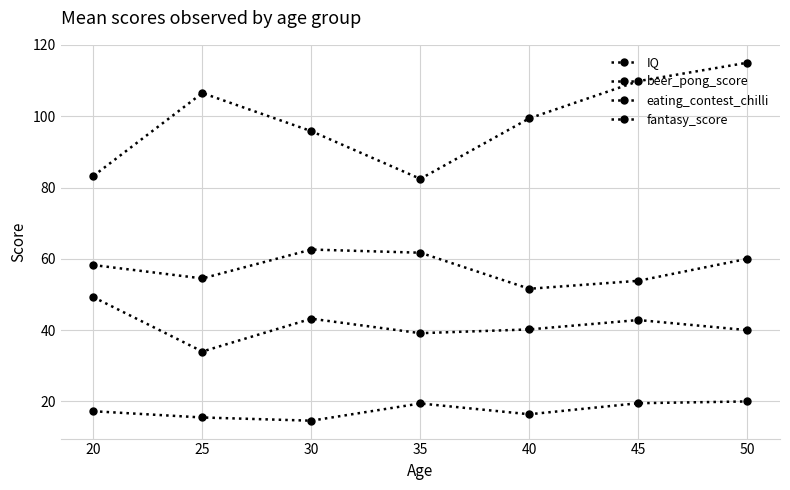

What is the average value of the fantasy_score series?

41.2